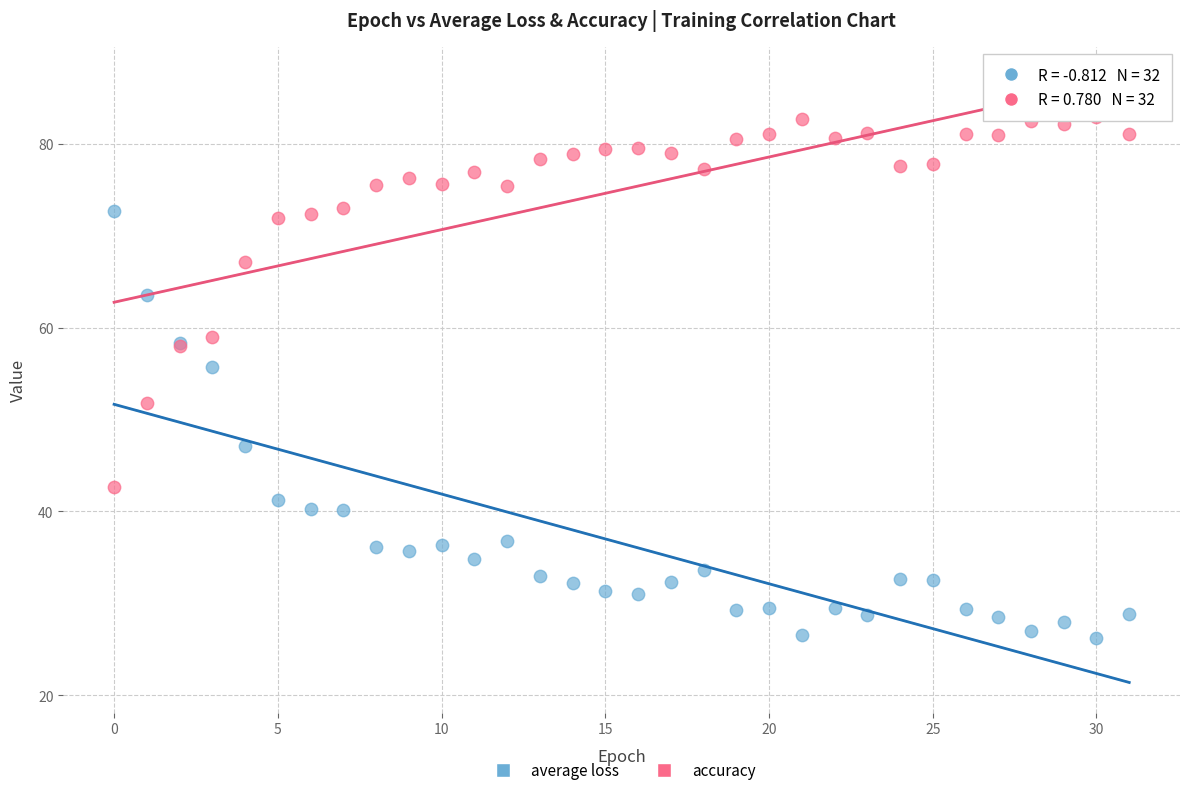

What are all the series names shown in the legend?

average loss, accuracy